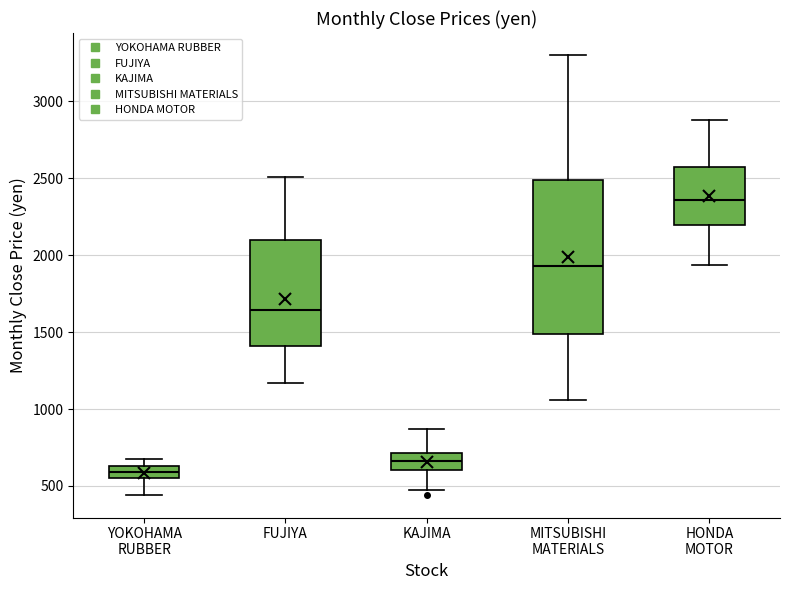

Comparing the boxes themselves (not the whiskers), which one is the tallest?

MITSUBISHI MATERIALS